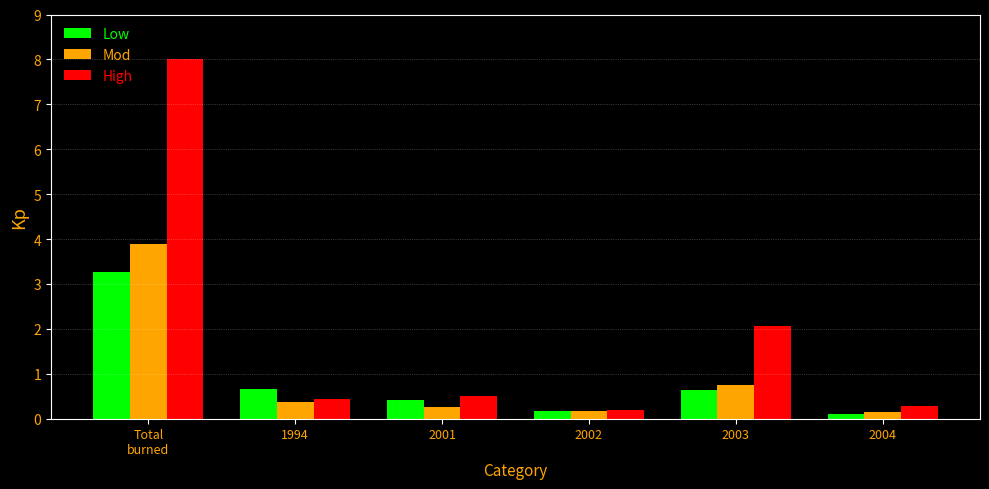

How many groups of bars are there?

6